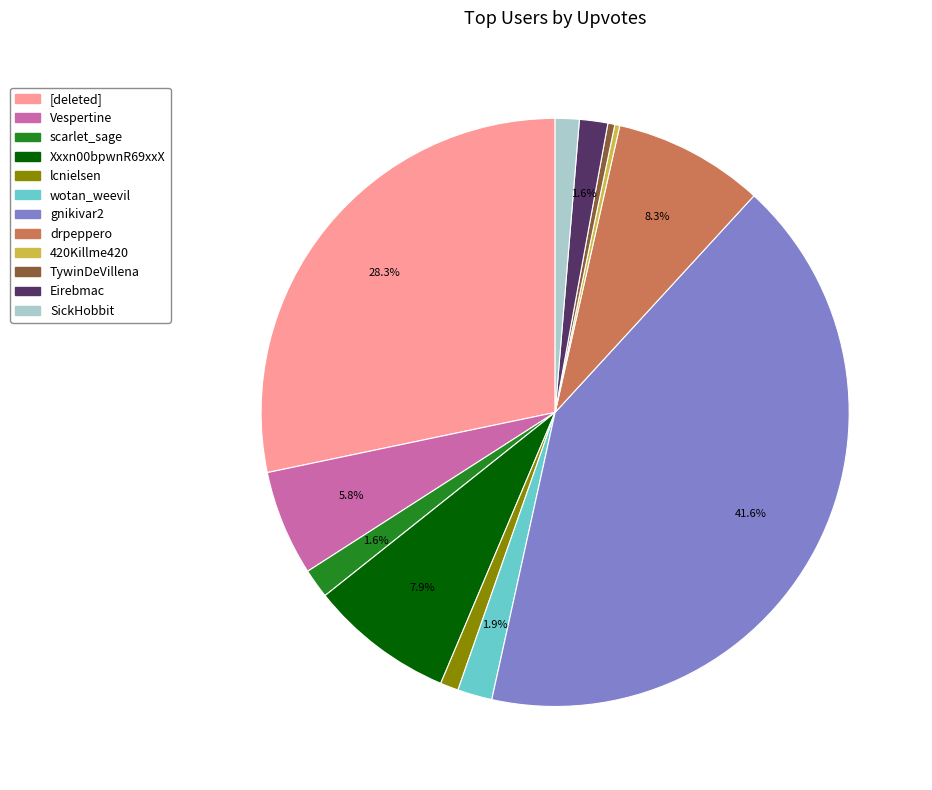

Does [deleted] account for over 50% of the chart?

No